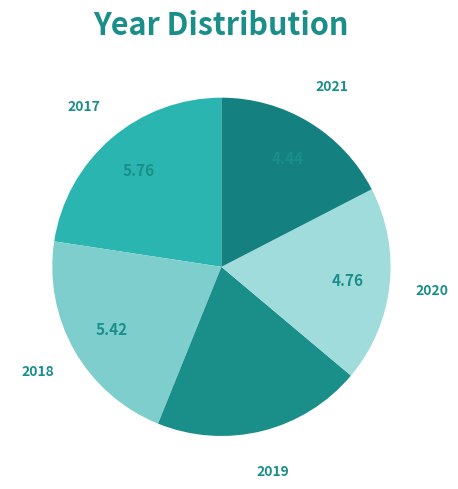

Combined, do 2020 and 2017 account for over 50%?

No